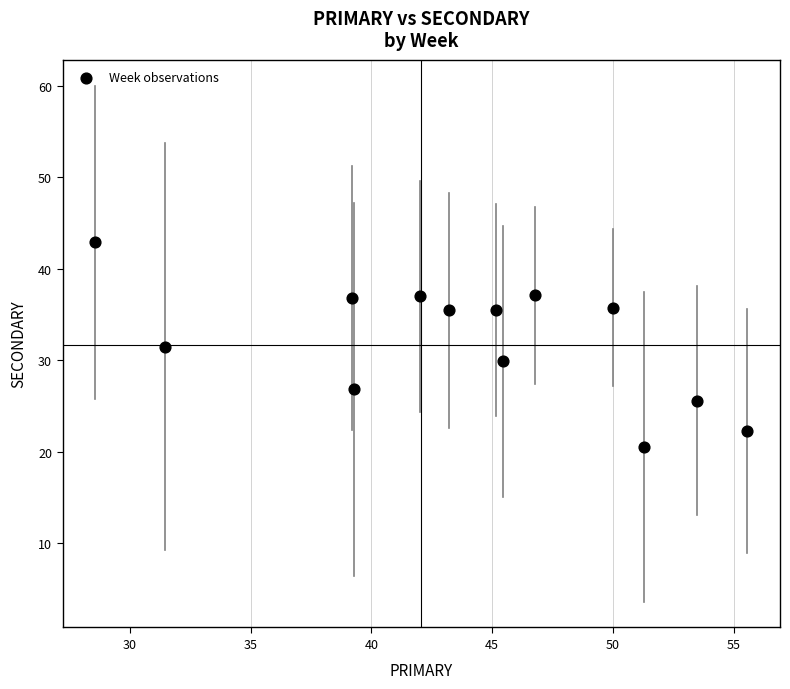

What is the range of X values (max minus min)?

27.0